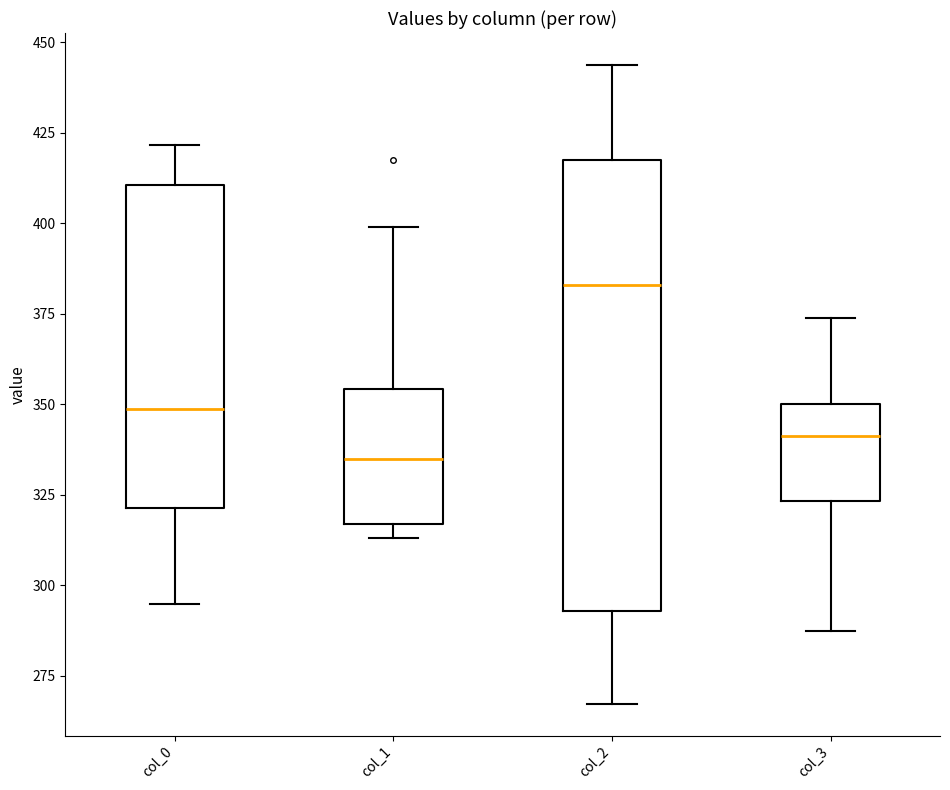

Which box has the highest median line?

col_2